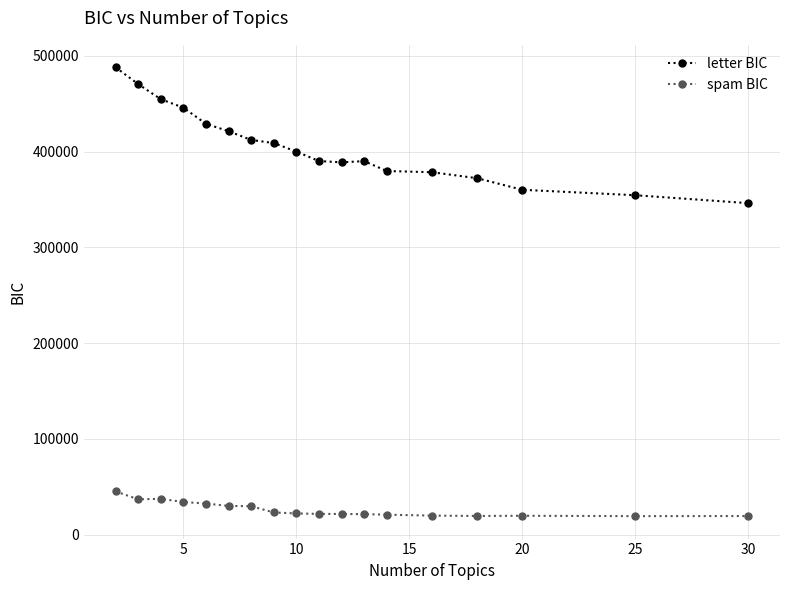

Which series has the largest total across all categories?

letter BIC